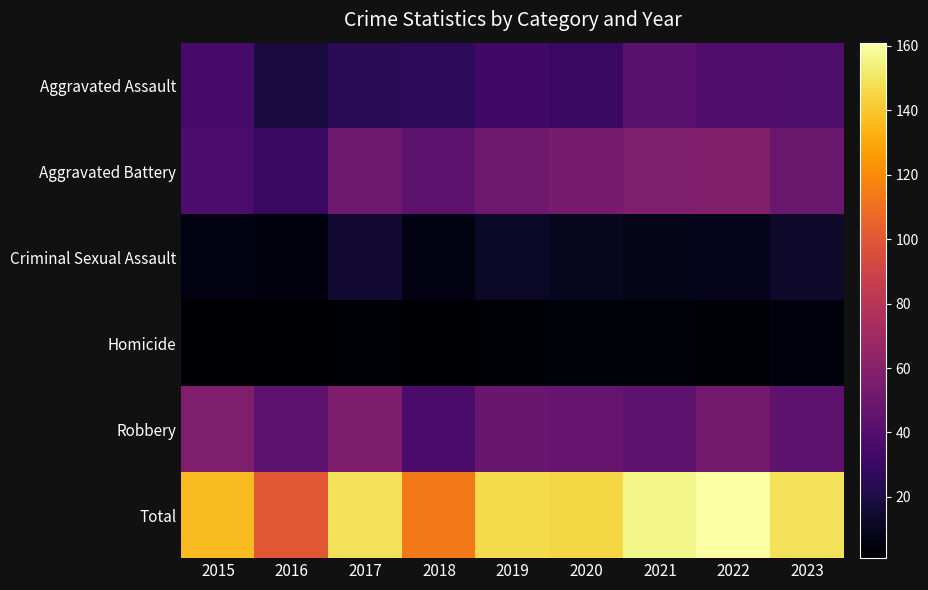

What is the total value across all series at 2018?

228